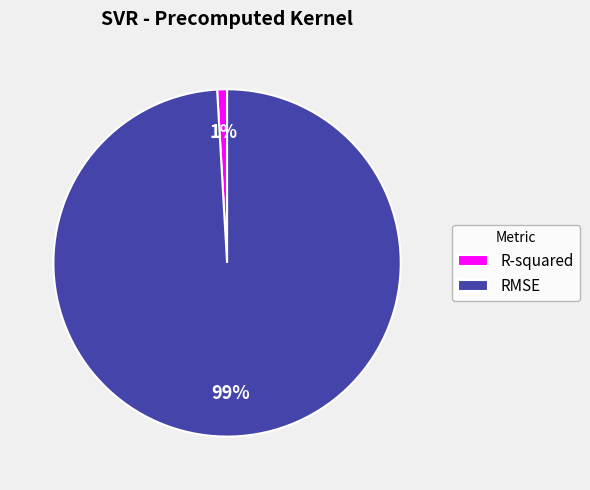

The R-squared slice represents 11% of the pie. True or false?

False